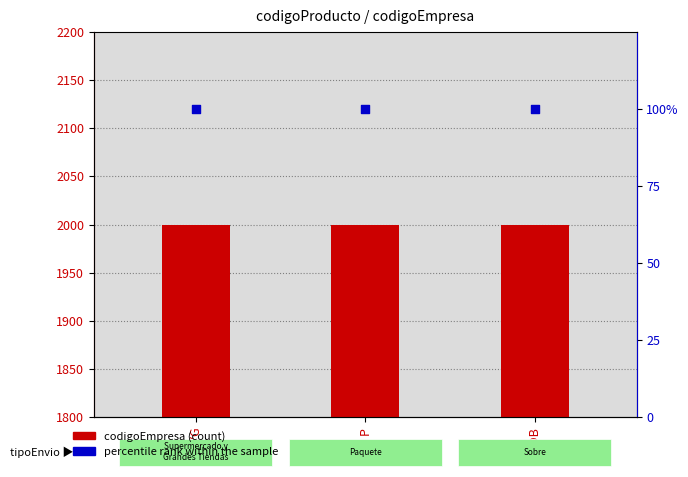

At which category is the sum across all series the highest?

SYG